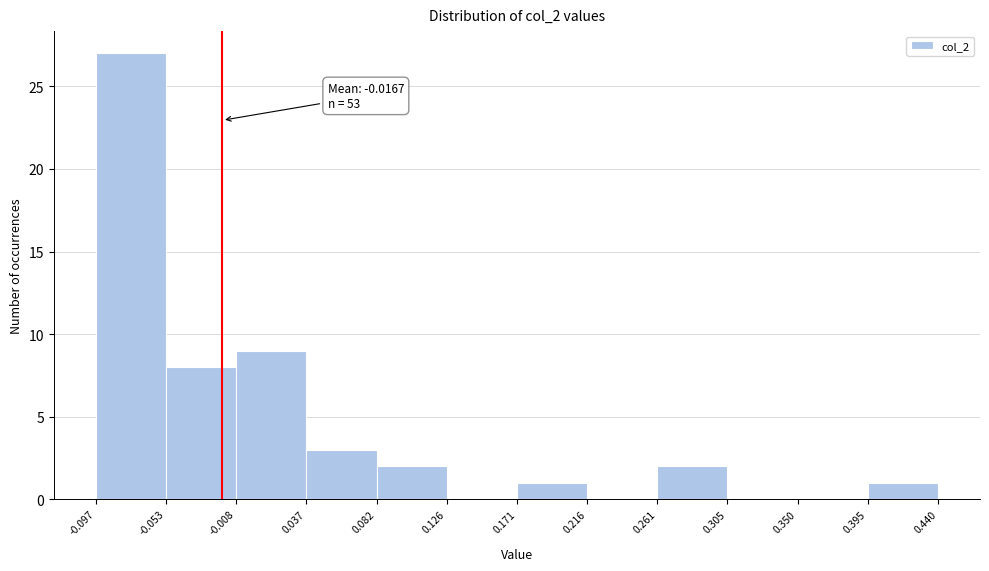

Which range on the x-axis has the tallest bar?

-0.097 to -0.053